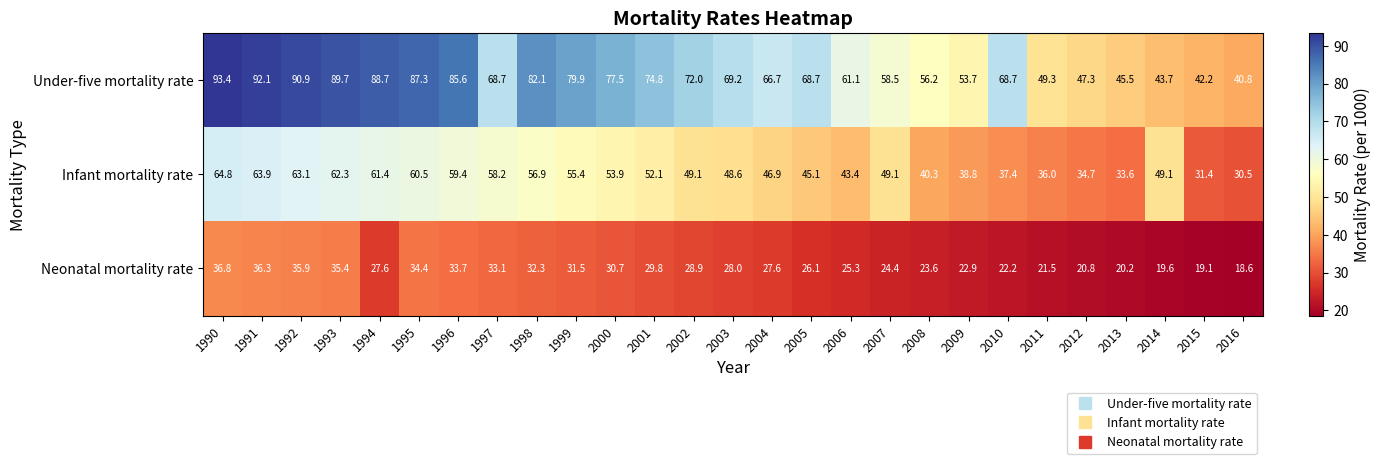

At how many categories does at least one series exceed 77?

10